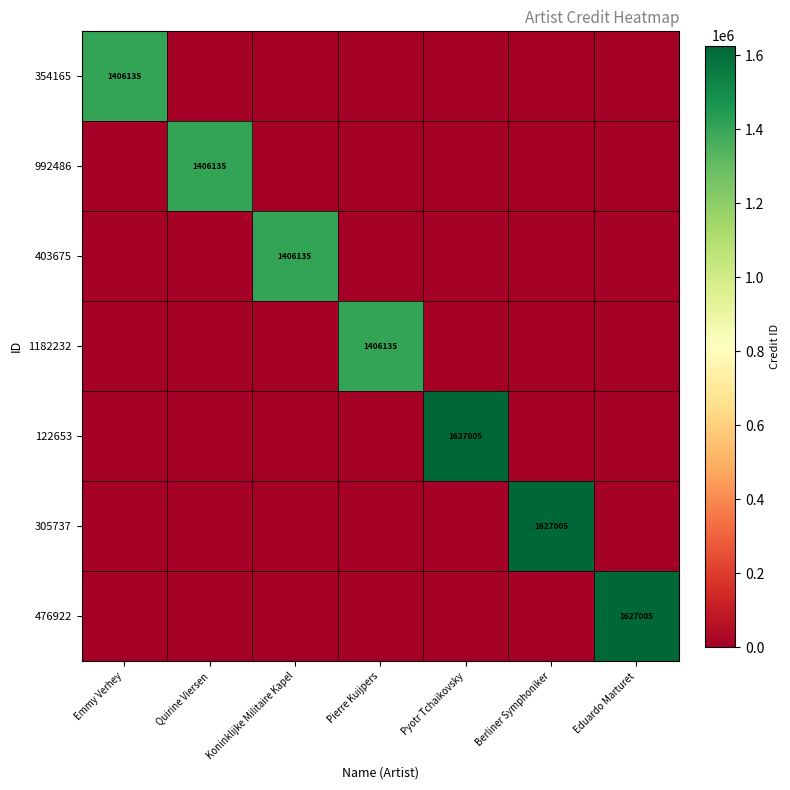

True or false: 992486 has a value of 2317457 at Quirine Viersen.

False